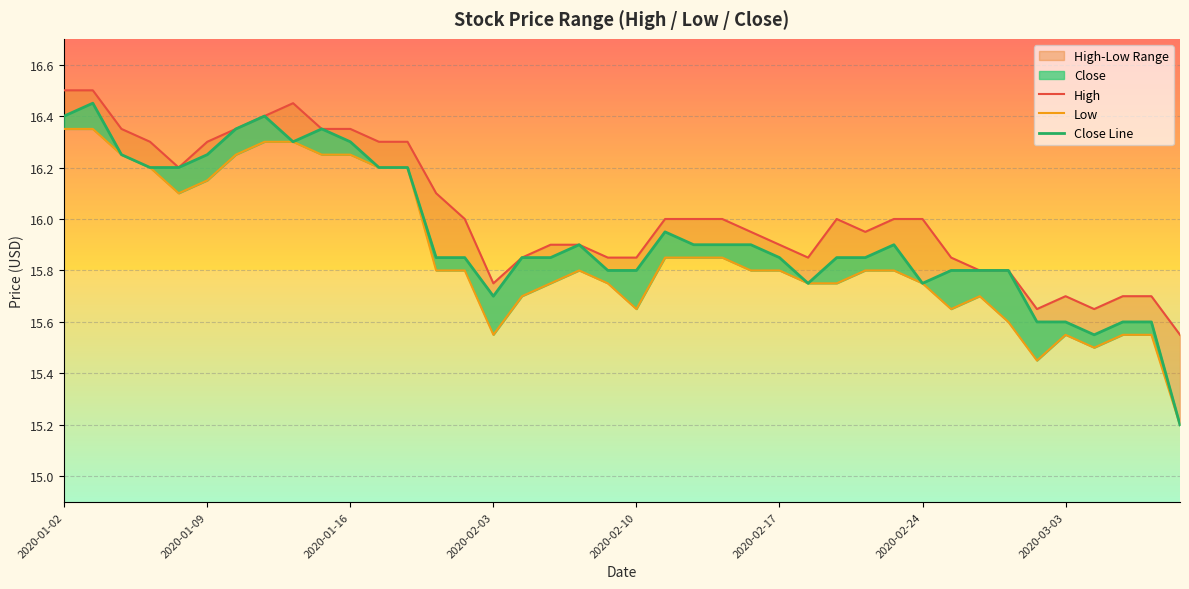

What is the value of the Close Line point at the 20th from the left?

15.8